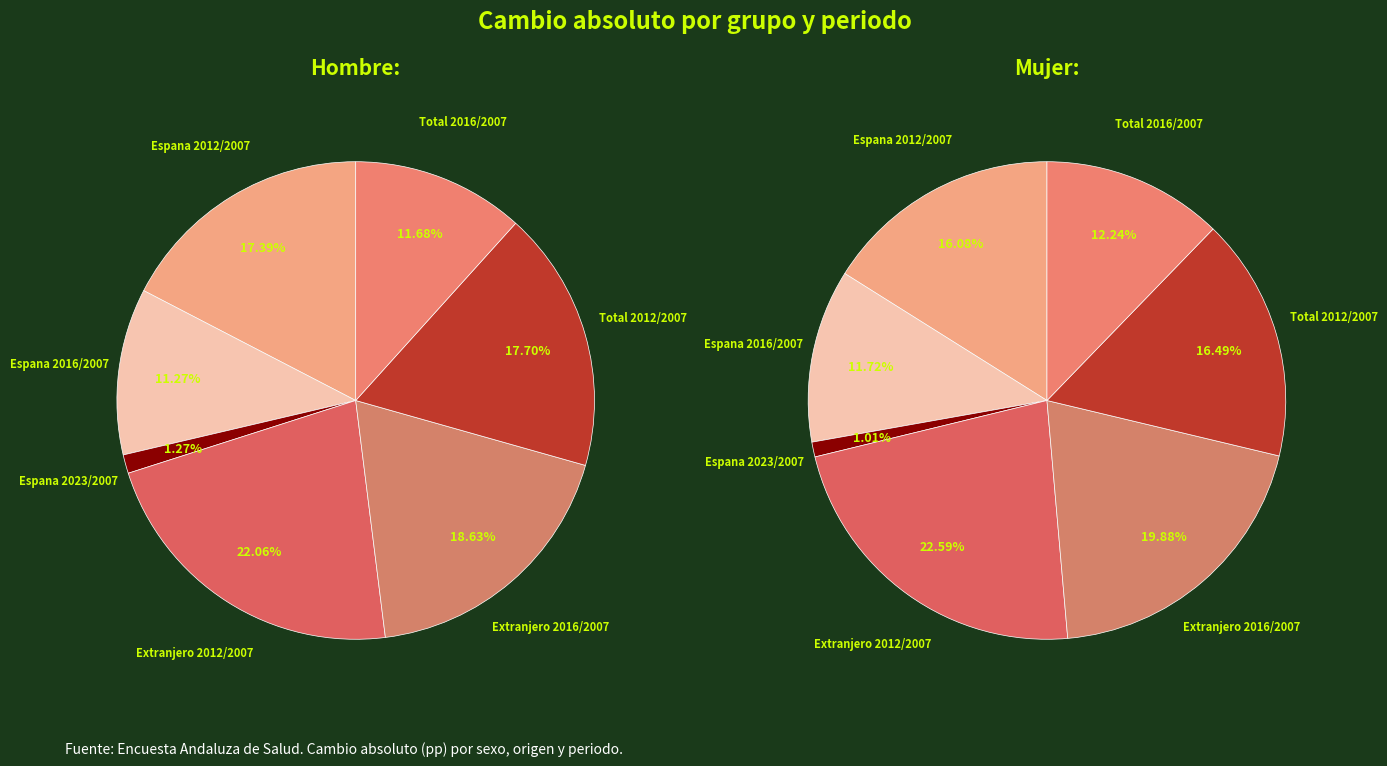

To the nearest percent, what percentage of the pie is 6?

12%